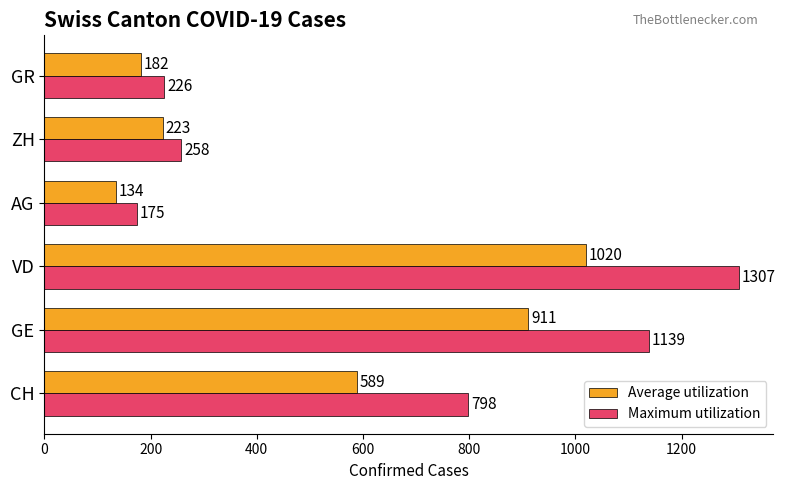

Which series changed the most between ZH and GR?

Average utilization